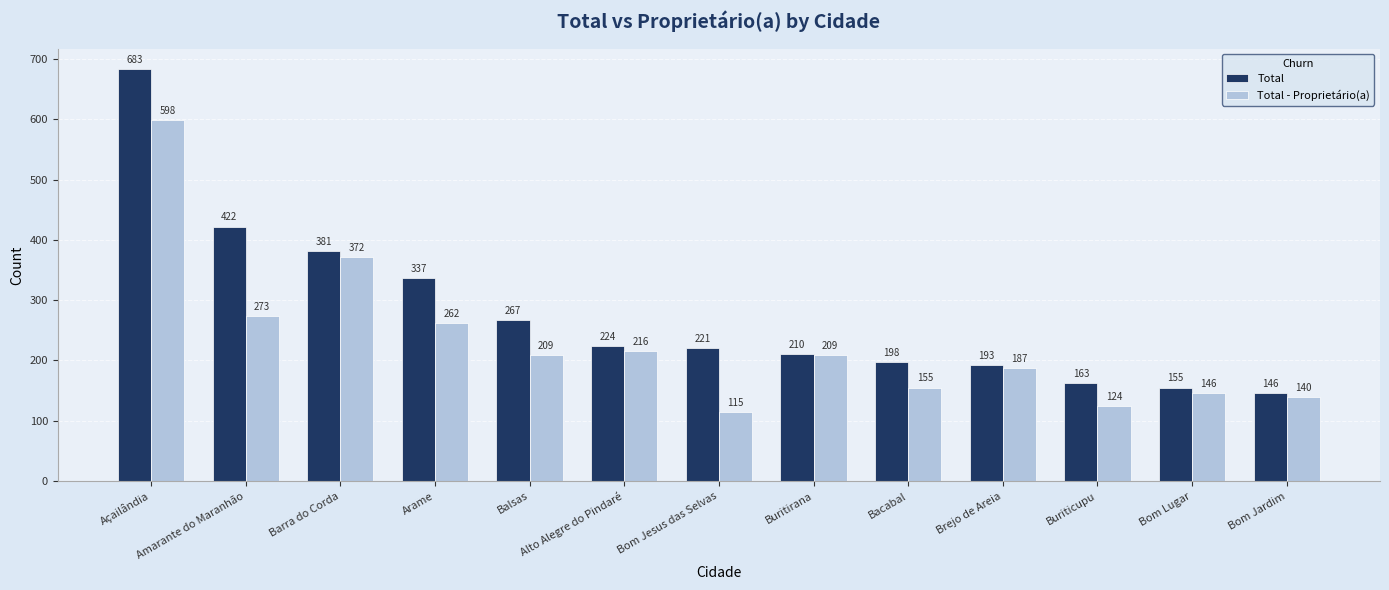

How many data points does each series have?

13